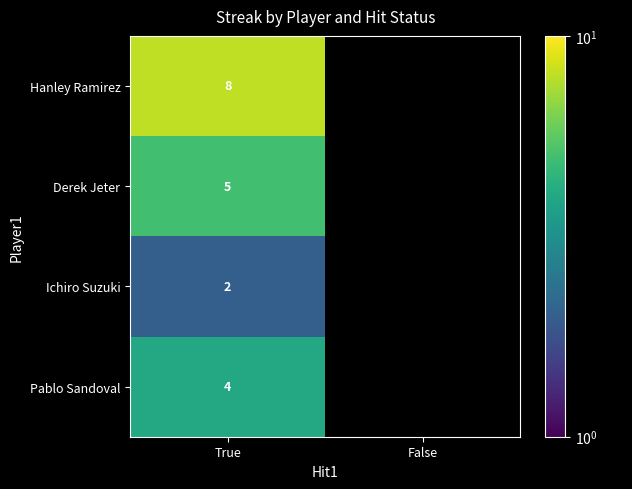

Is the value of Pablo Sandoval at True greater than the value of Ichiro Suzuki at True?

Yes